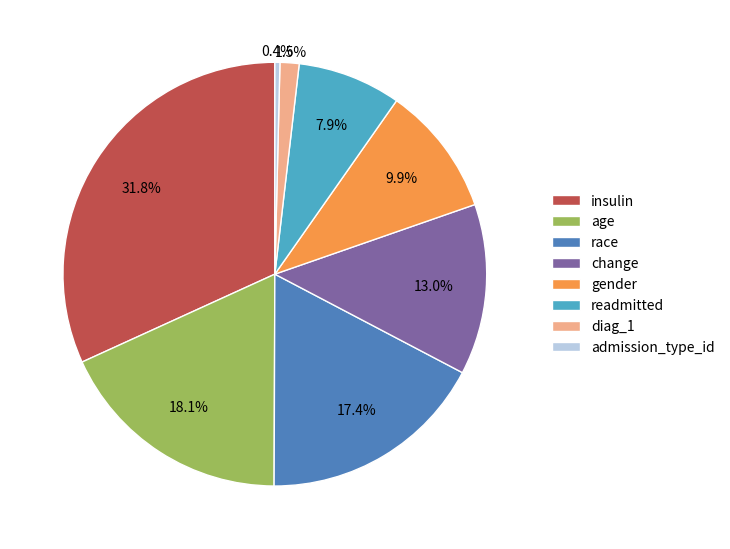

Between gender and age, which is larger?

age